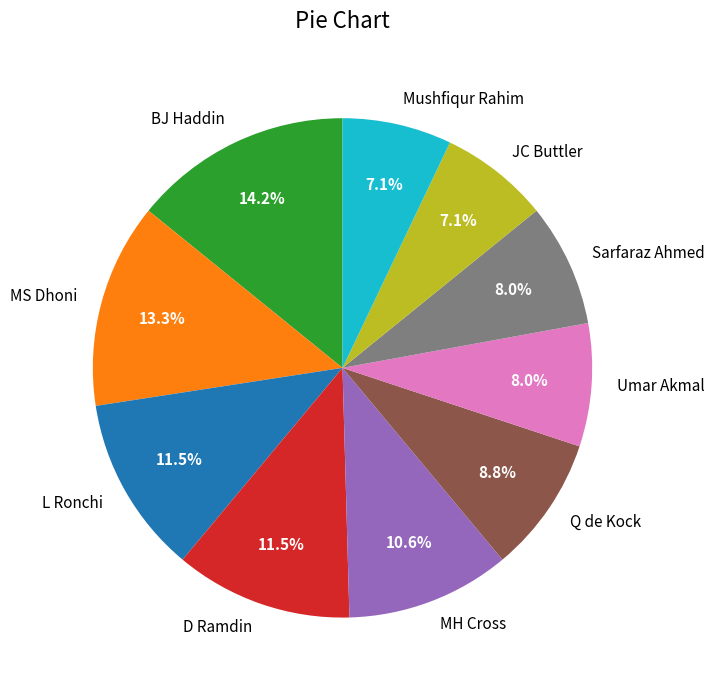

What percentage is NOT represented by Q de Kock?

91.2%